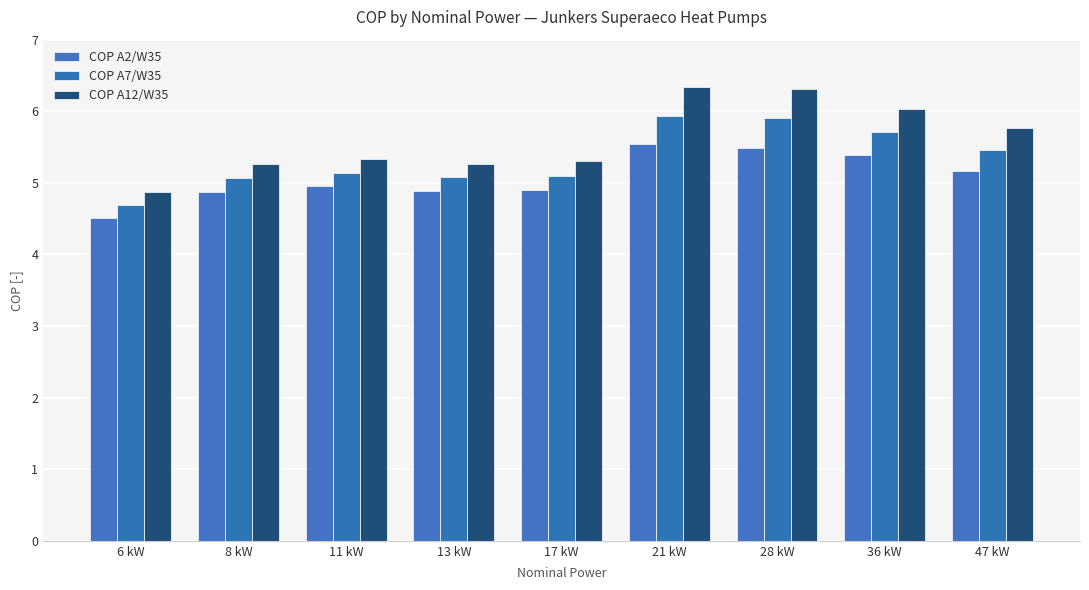

How many data points in COP A7/W35 are above 5?

8